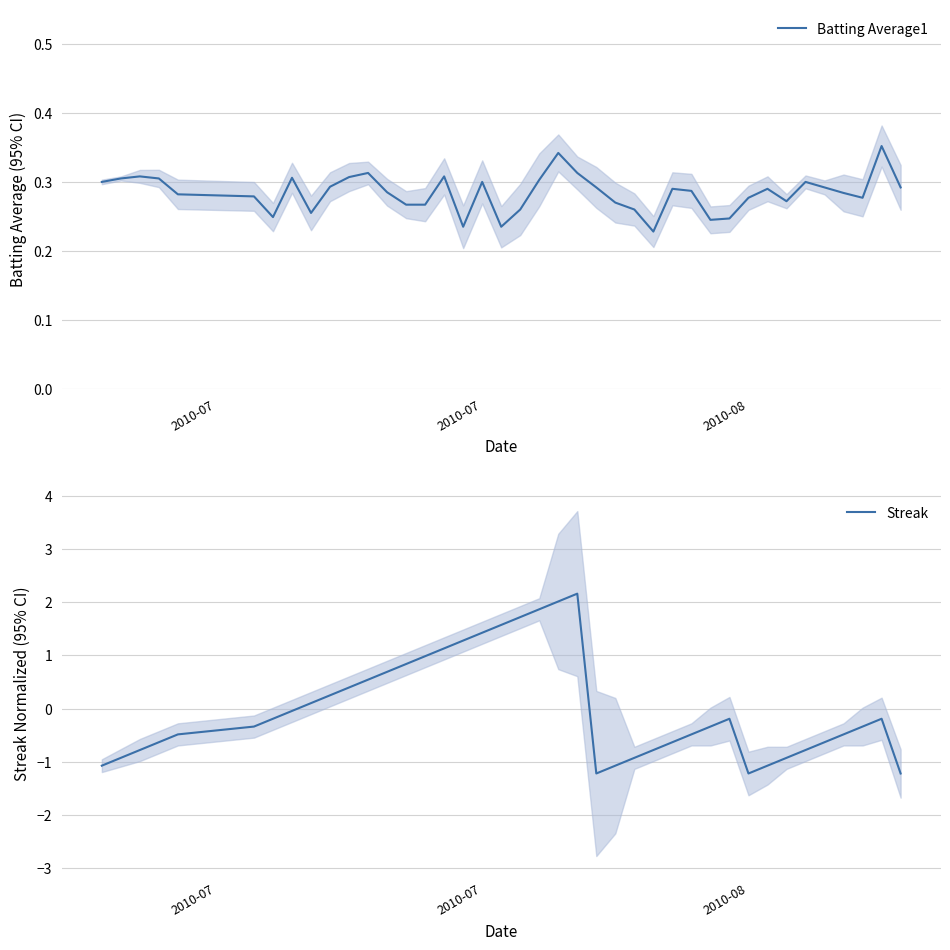

What is the highest value of the Streak series?

2.2